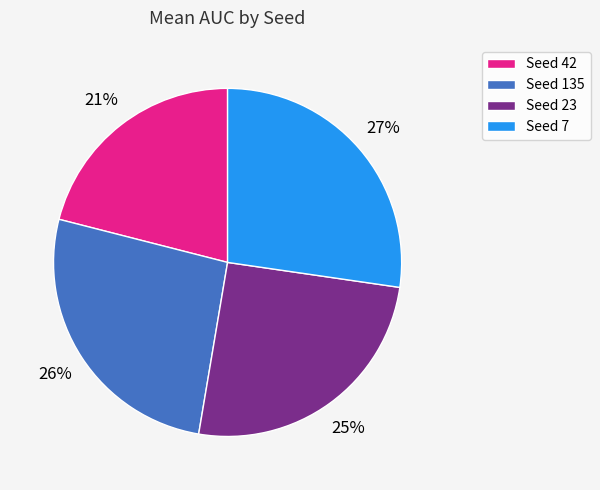

Is there any slice that represents more than half of the pie?

No